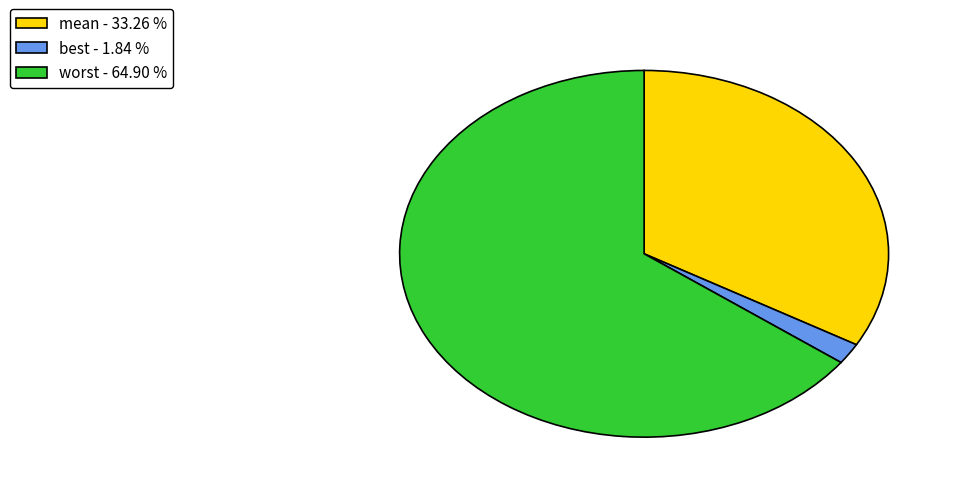

Is there any slice that represents more than half of the pie?

Yes